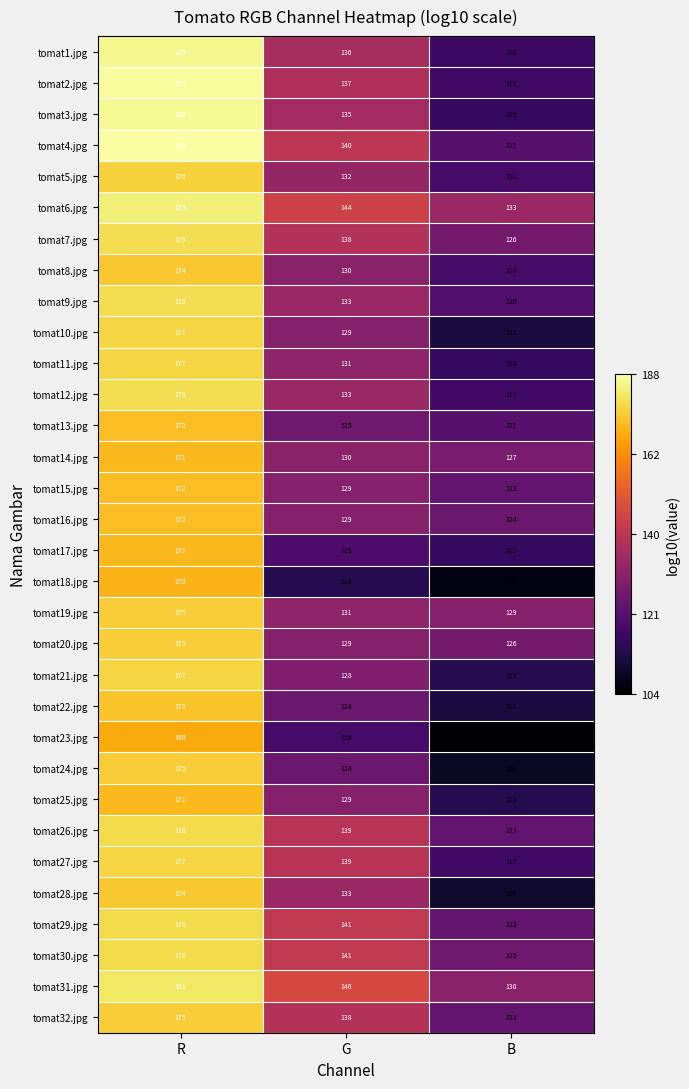

What is the difference between the highest and lowest values at R?

20